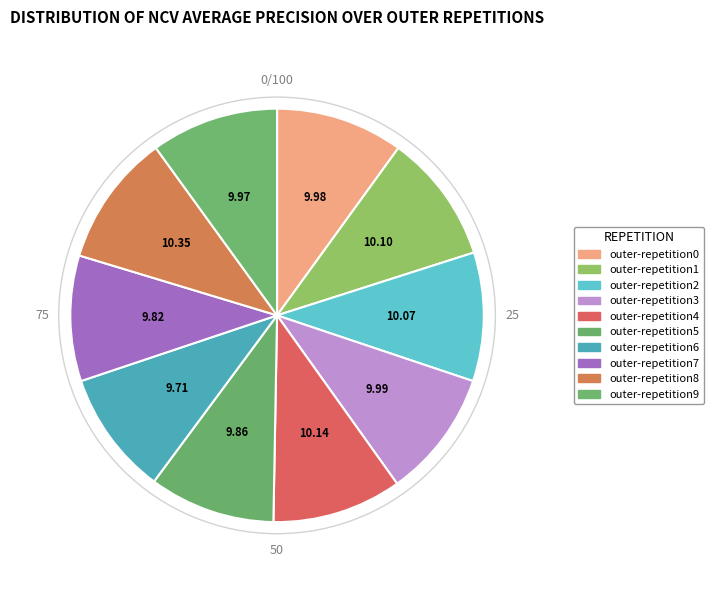

Is it true that outer-repetition6 is 10% of the pie?

True